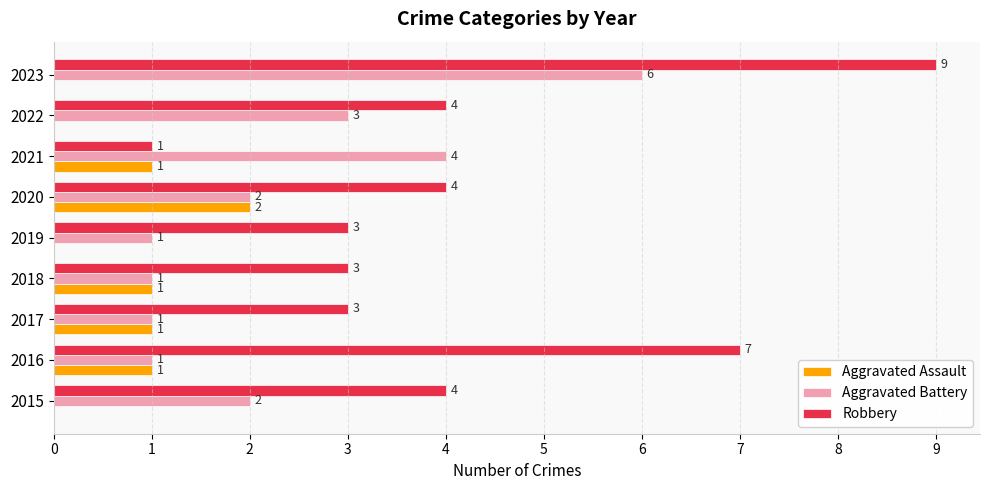

What is the total value across all series at 2023?

15